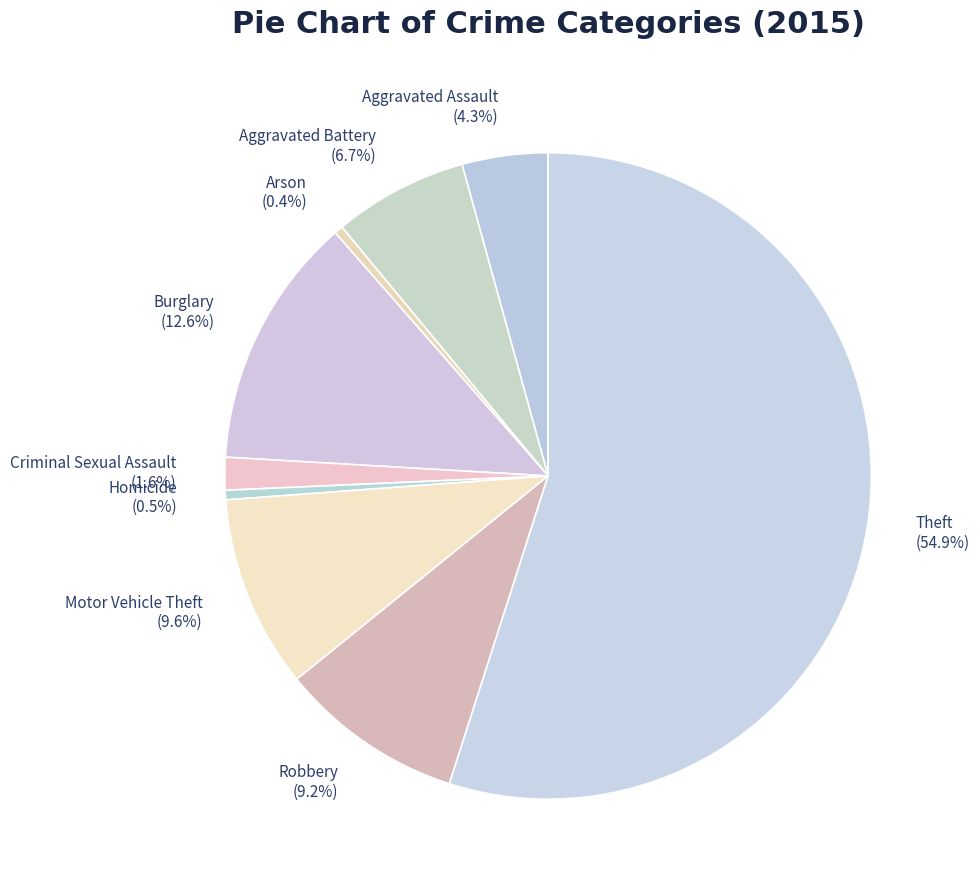

To the nearest percent, what percentage of the pie is Robbery?

9%